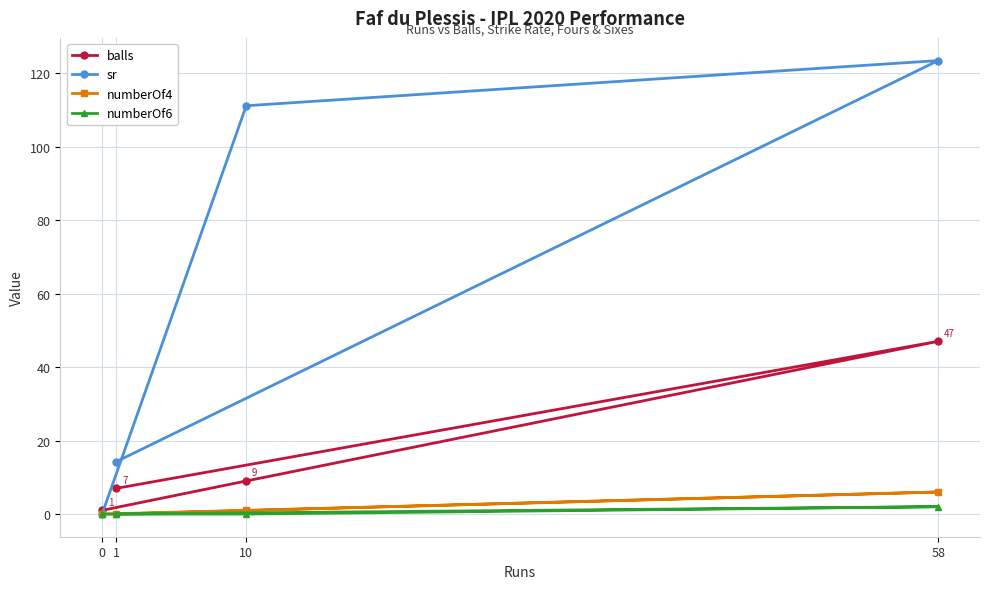

Which series has the largest total across all categories?

sr